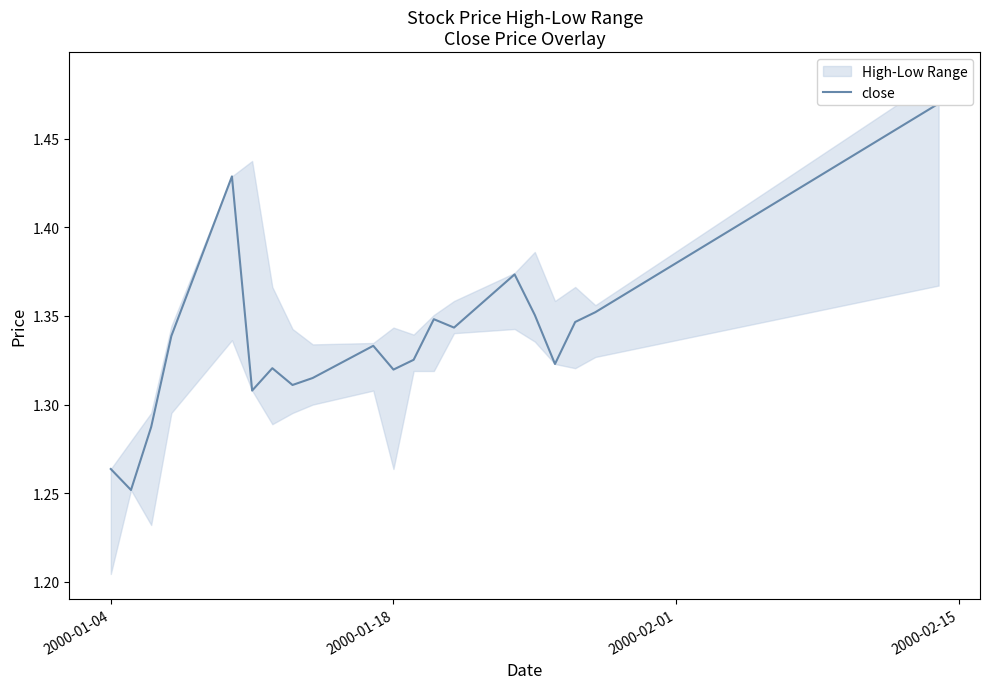

How many interior local peaks (higher than both neighbors) does the data have?

5